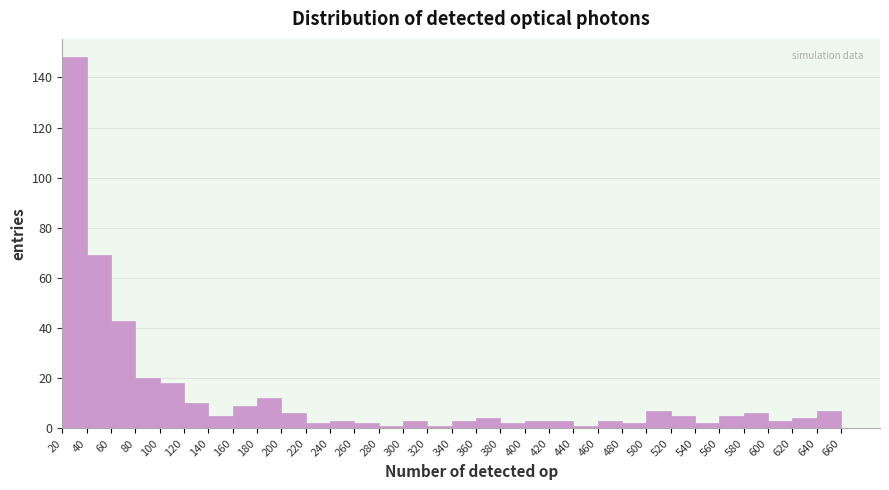

Reading left to right, list every bar in this chart as the range it spans on the x-axis followed by its height. The values are not printed on the chart, so give them approximately, as read against the axis.

20 to 40: 148
40 to 60: 70
60 to 80: 44
80 to 100: 20
100 to 120: 18
120 to 140: 10
140 to 160: 6
160 to 180: 10
180 to 200: 12
200 to 220: 6
220 to 240: 2
240 to 260: 4
260 to 280: 2
280 to 300: under 2
300 to 320: 4
320 to 340: under 2
340 to 360: 4
360 to 380: 4
380 to 400: 2
400 to 420: 4
420 to 440: 4
440 to 460: under 2
460 to 480: 4
480 to 500: 2
500 to 520: 8
520 to 540: 6
540 to 560: 2
560 to 580: 6
580 to 600: 6
600 to 620: 4
620 to 640: 4
640 to 660: 8